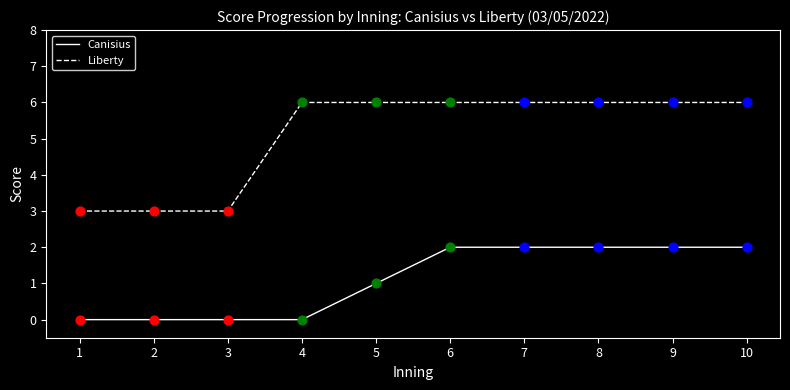

Between 2 and 4, which series saw the biggest shift?

Liberty